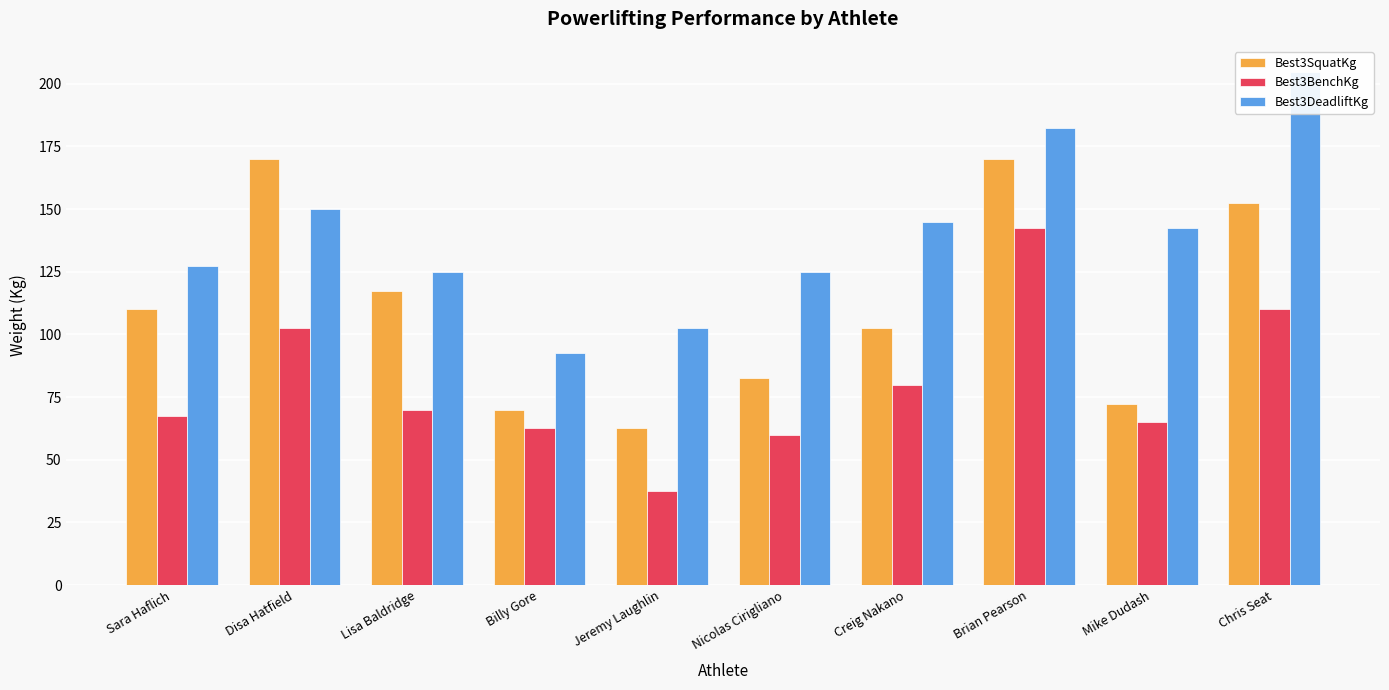

Is the value of Best3BenchKg at Lisa Baldridge greater than the value of Best3SquatKg at Jeremy Laughlin?

Yes